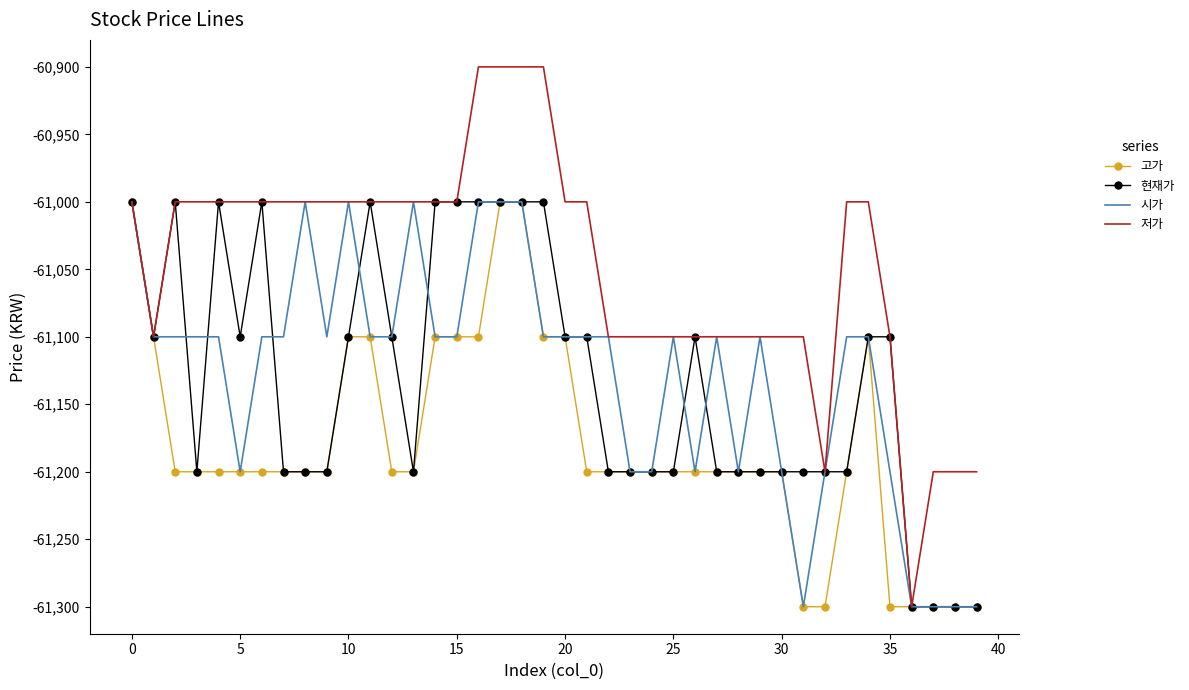

What are all the series names shown in the legend?

고가, 현재가, 시가, 저가